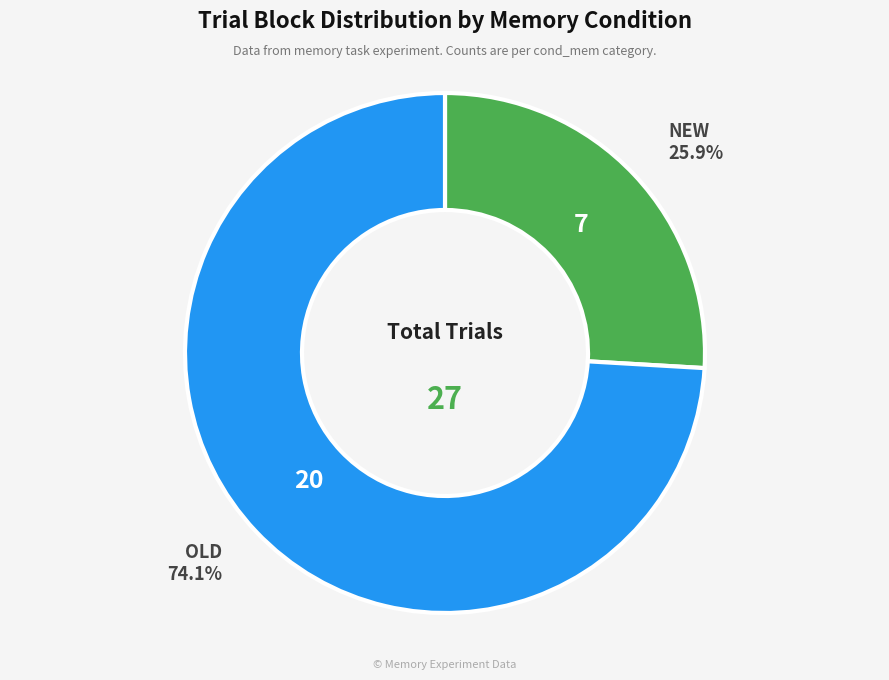

To the nearest percent, what is the difference between the largest and smallest slice percentages?

48%